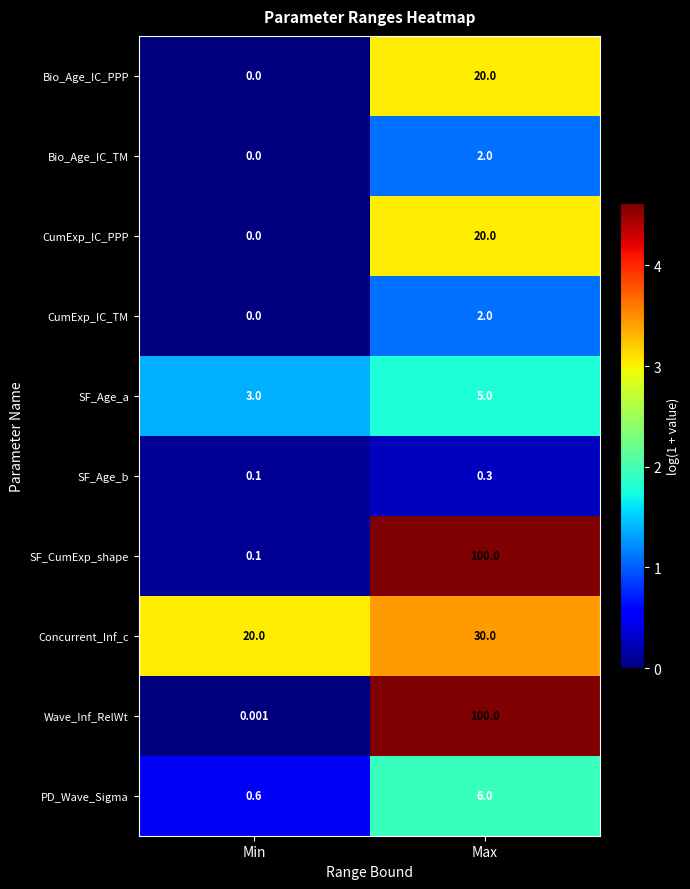

What is the greatest value displayed?

100.0